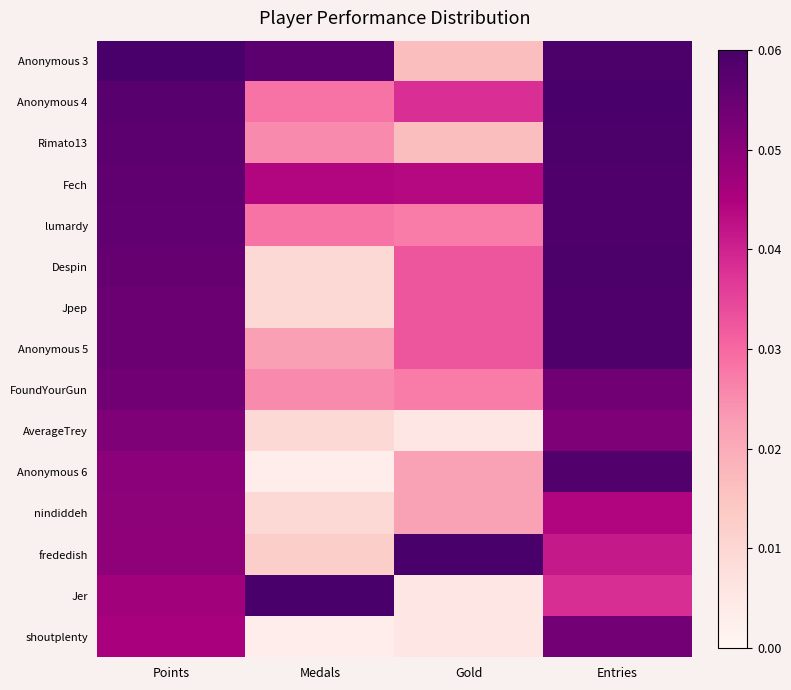

Which category has the highest value across all series?

Points